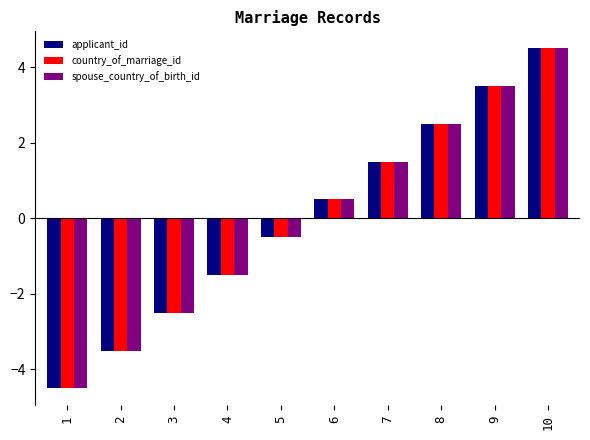

At which category is the sum across all series the highest?

10